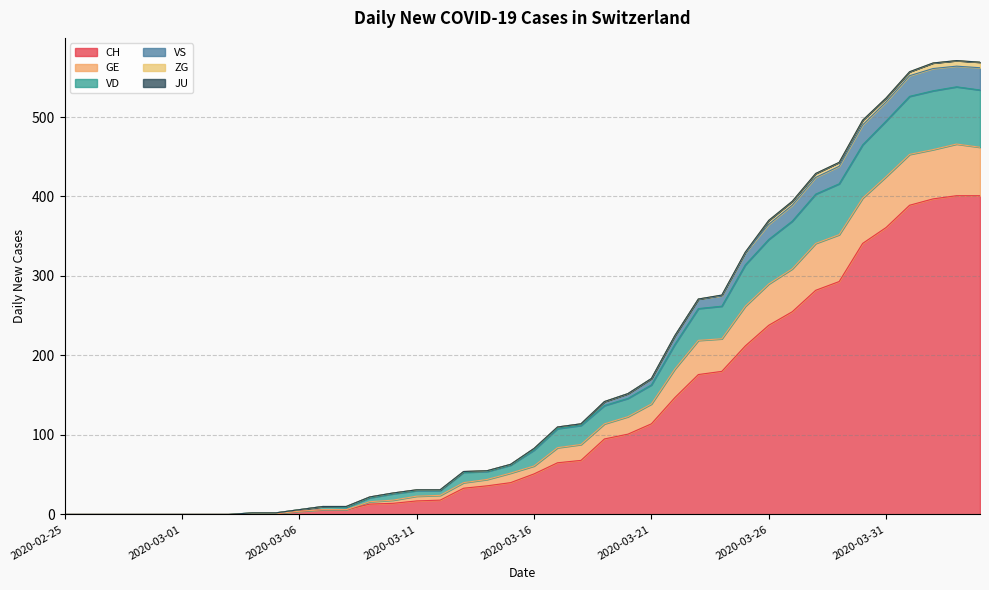

Where is the first local minimum for GE?

2020-03-08